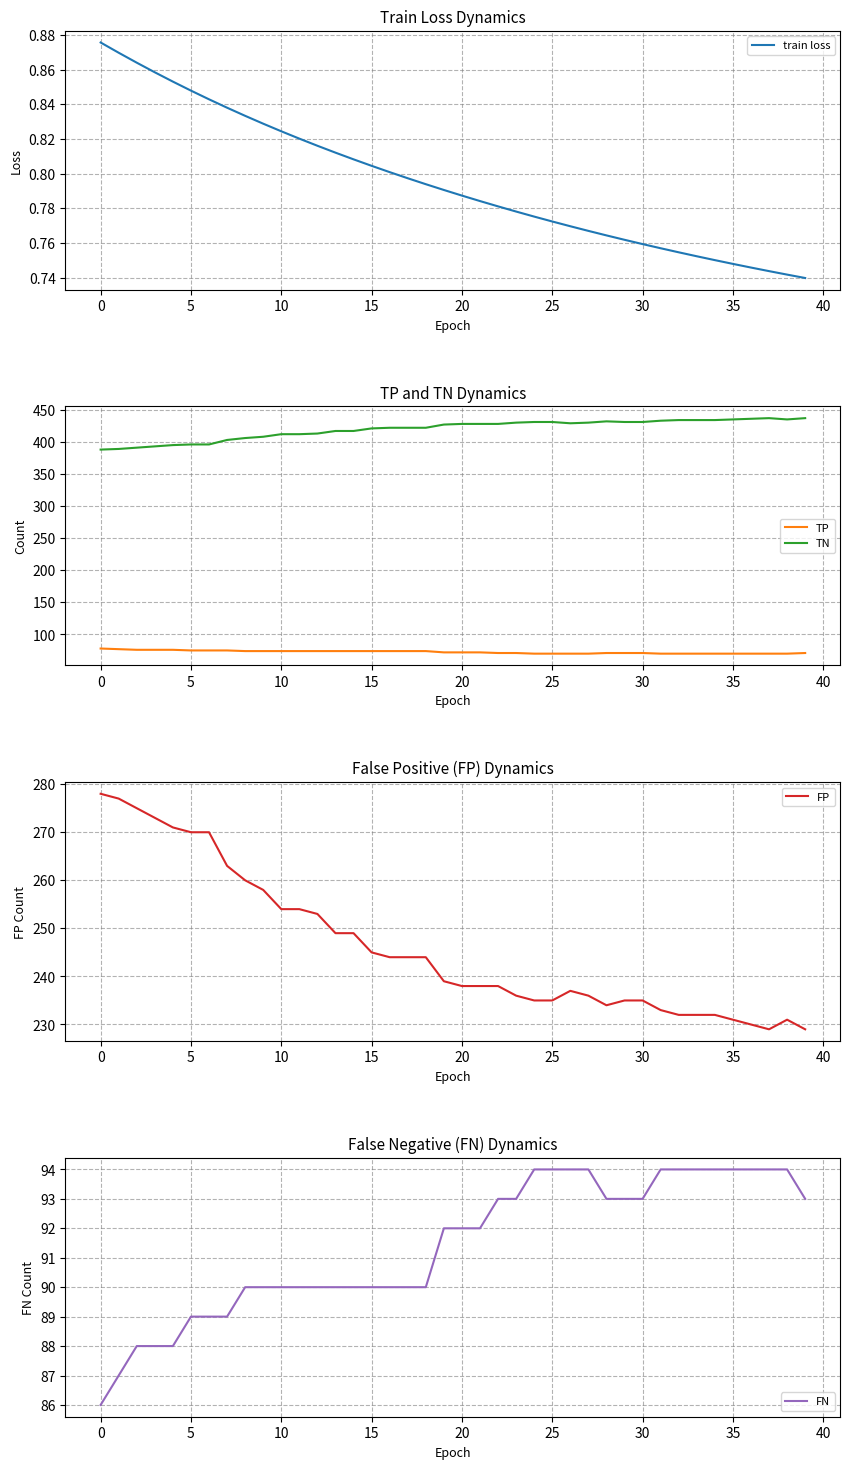

Is it true that train loss equals 1.3 at 10?

False